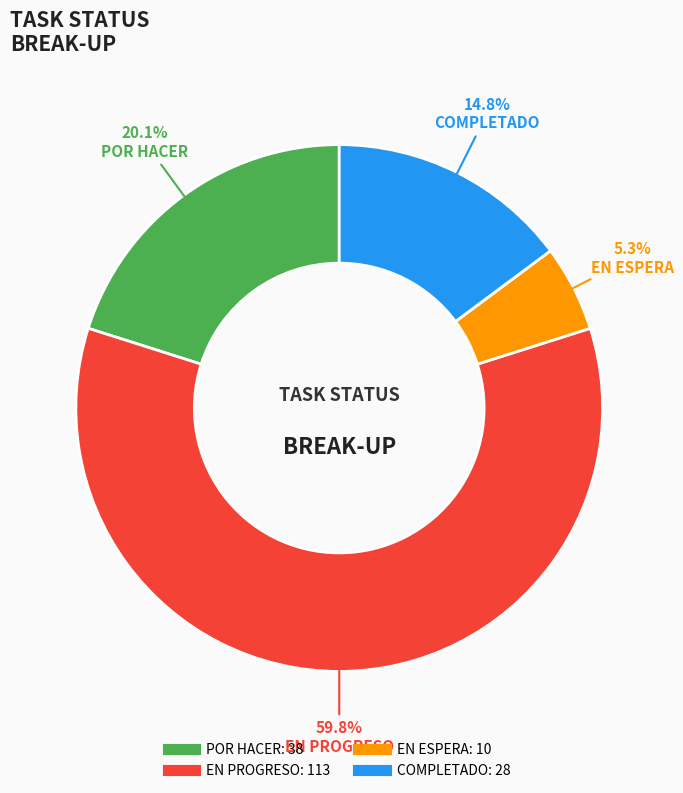

Does any single category account for the majority?

Yes